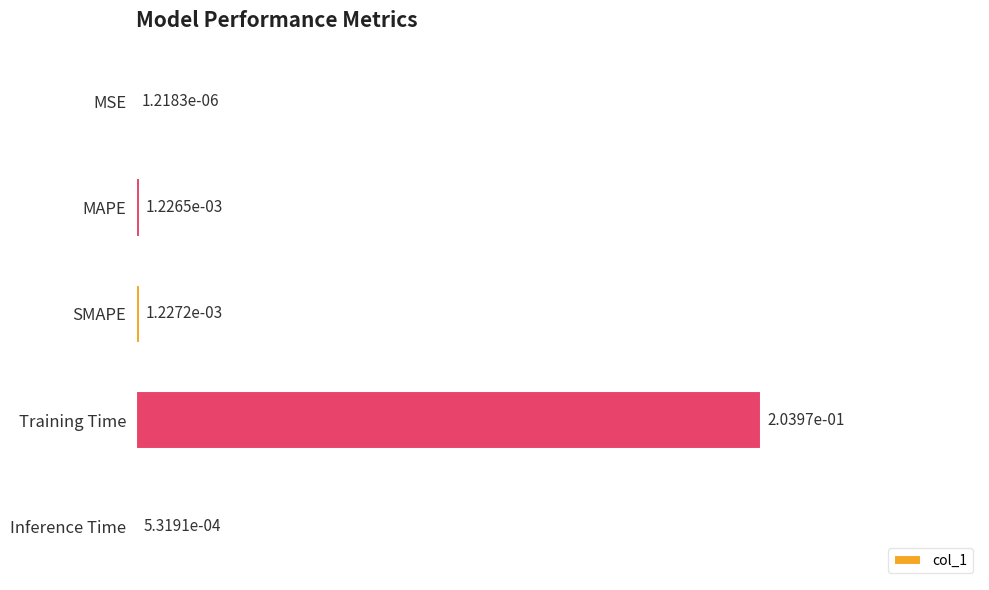

At which label is the value closest to 0?

MSE